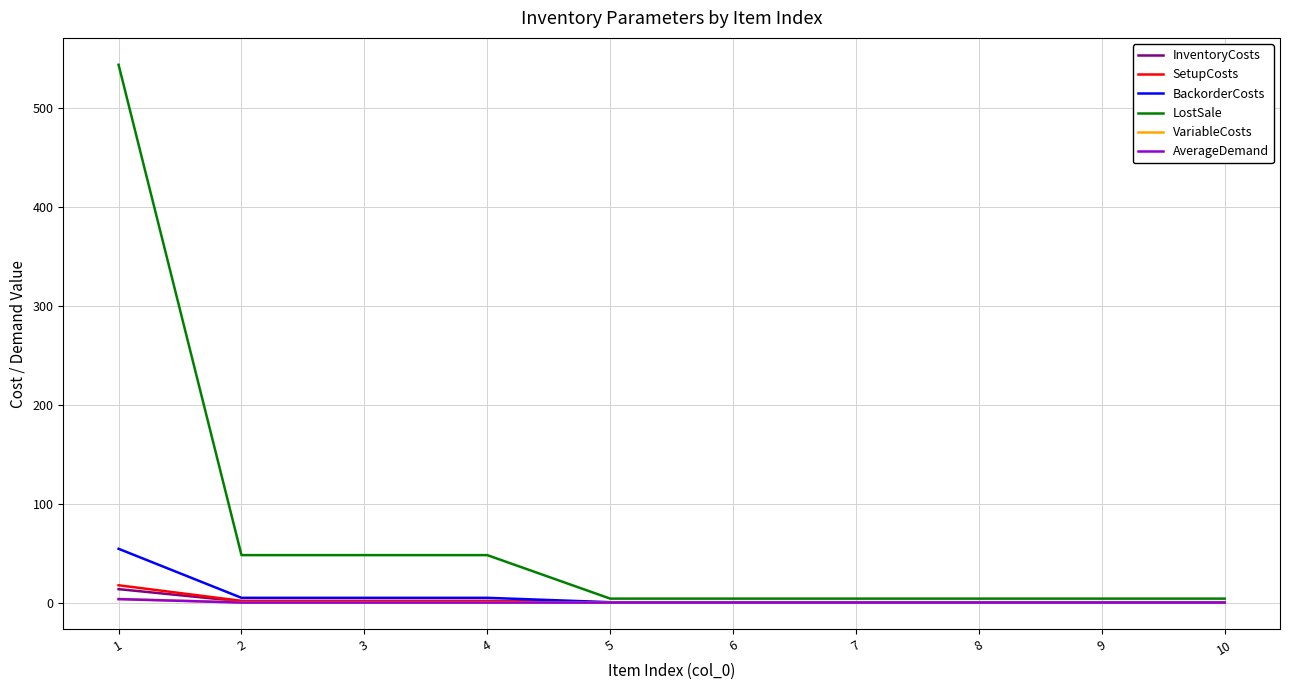

Which series has the largest range (max minus min)?

LostSale